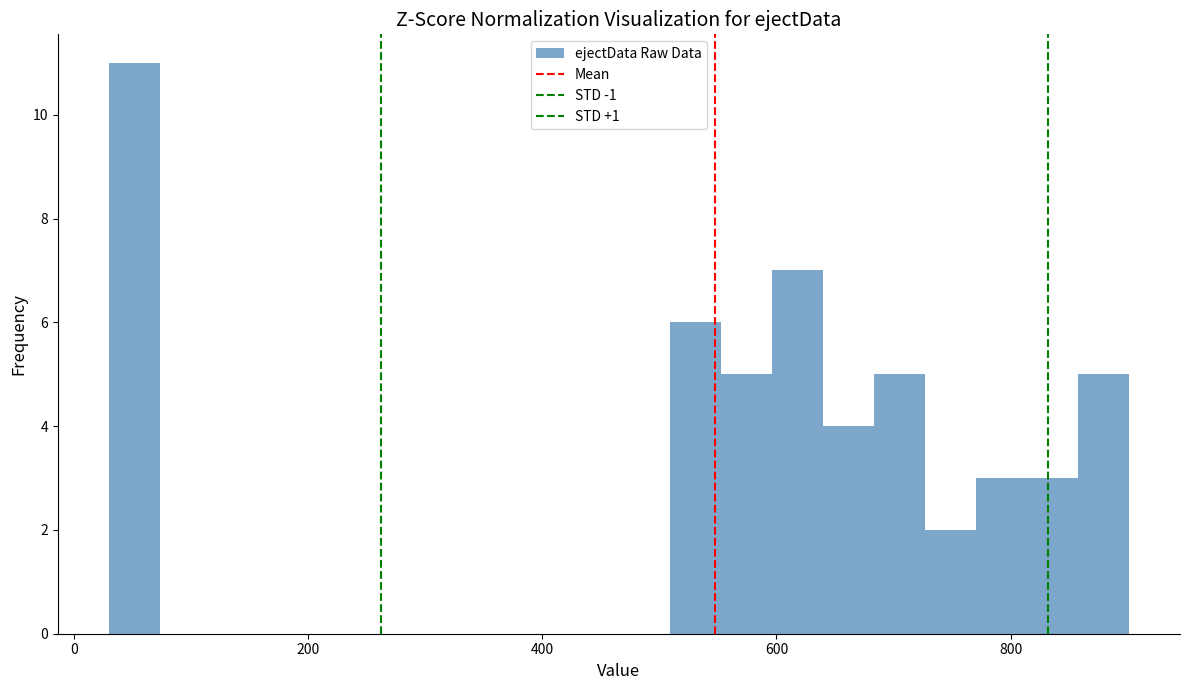

Read against the x-axis, roughly where is the centre of the tallest bar?

60